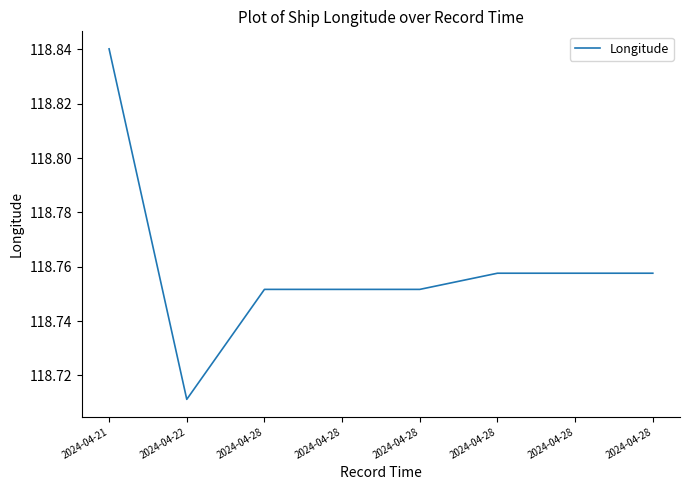

The chart shows a value of 118.8 at 2024-04-28. True or false?

True